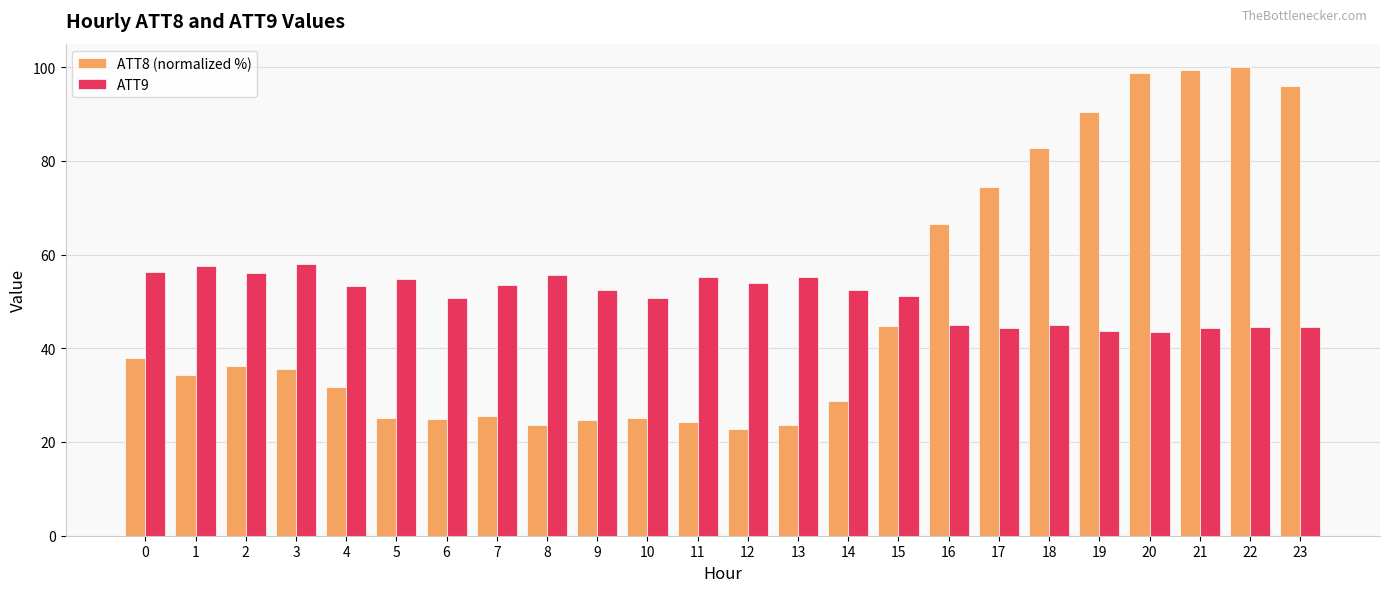

Does the chart contain stacked bars?

No